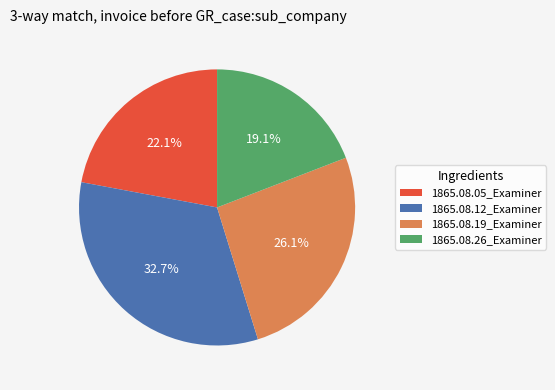

Is it true that 1865.08.12_Examiner is 40% of the pie?

False